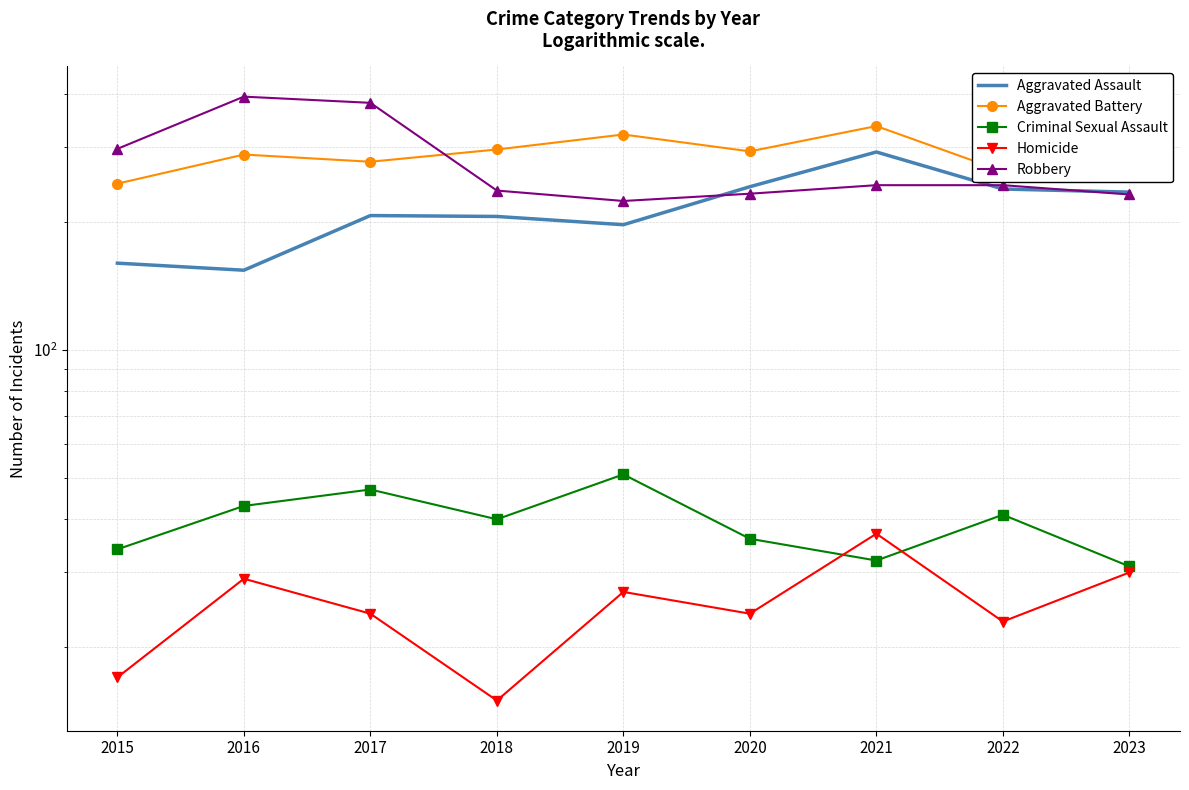

What is the highest value of the Robbery series?

394